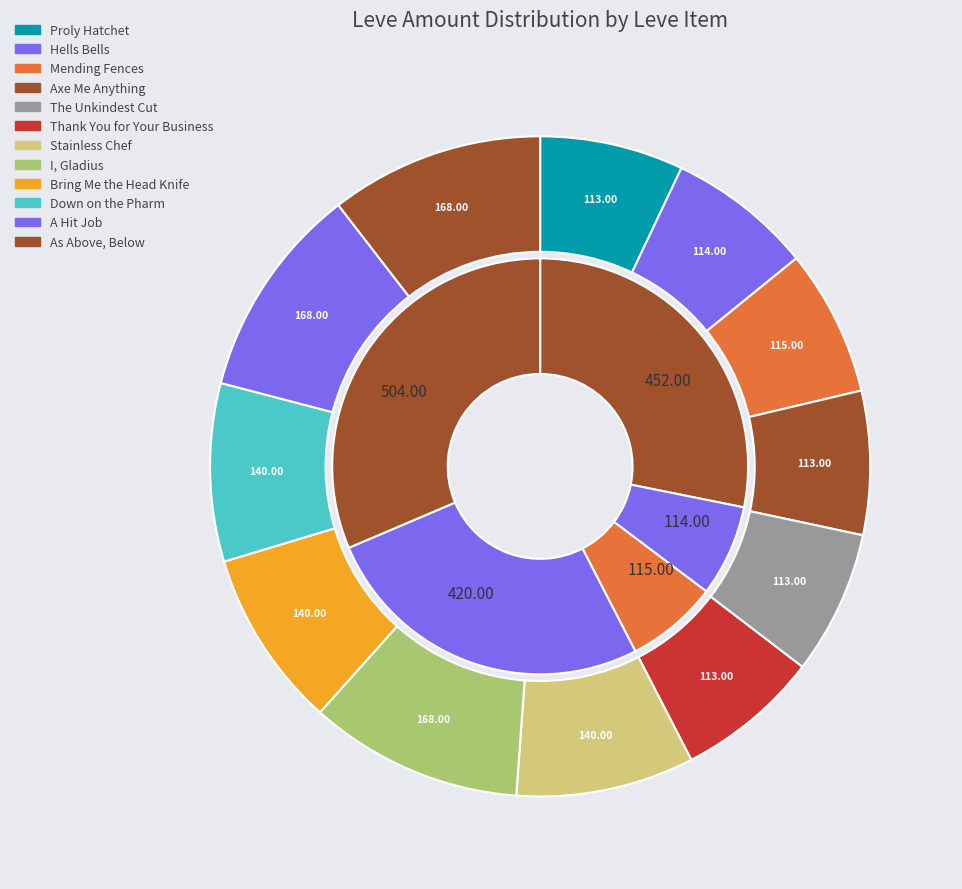

Is there any slice that represents more than half of the pie?

No